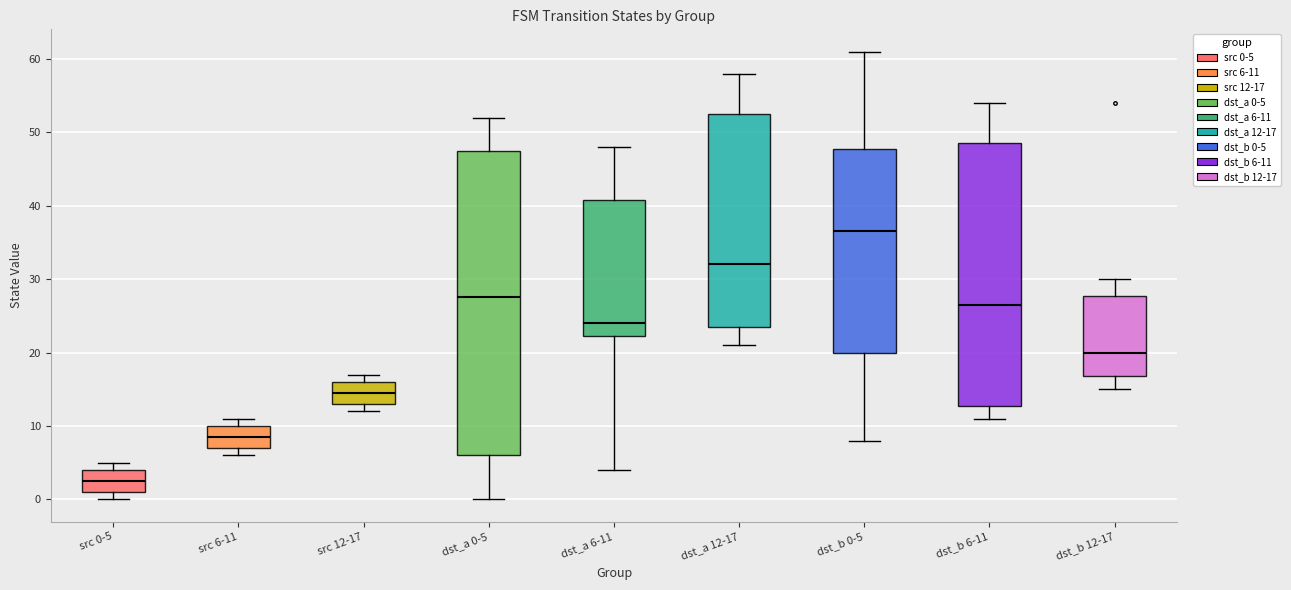

Which box's median line is the highest?

dst_b 0-5